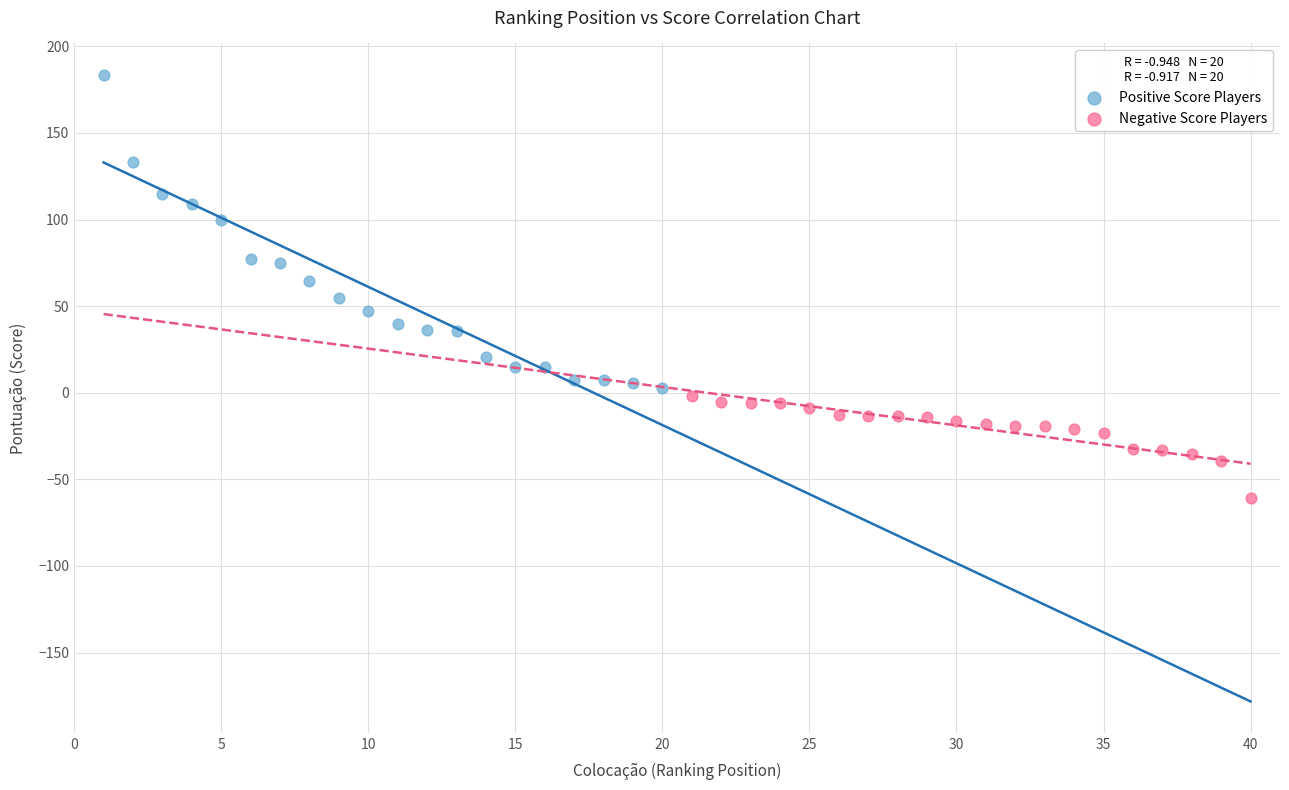

Which series has the widest spread of Y values?

Positive Score Players